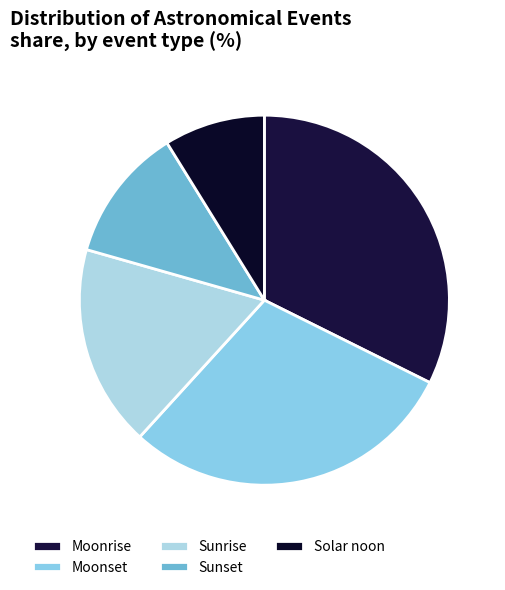

How many slices are in this pie chart?

5